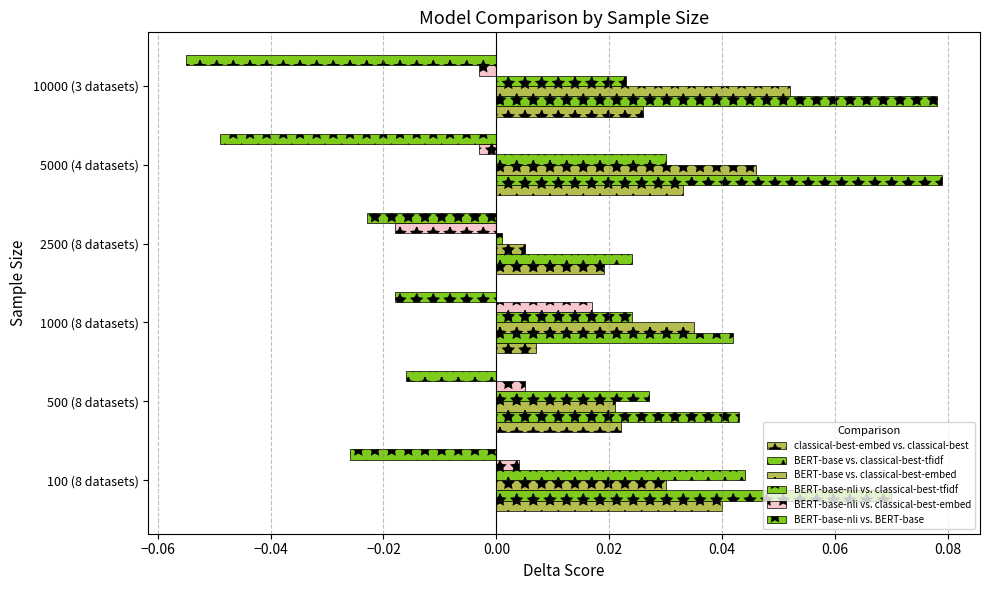

Rank the series by their maximum value, from lowest to highest.

BERT-base-nli vs. BERT-base, BERT-base-nli vs. classical-best-embed, classical-best-embed vs. classical-best, BERT-base-nli vs. classical-best-tfidf, BERT-base vs. classical-best-embed, BERT-base vs. classical-best-tfidf